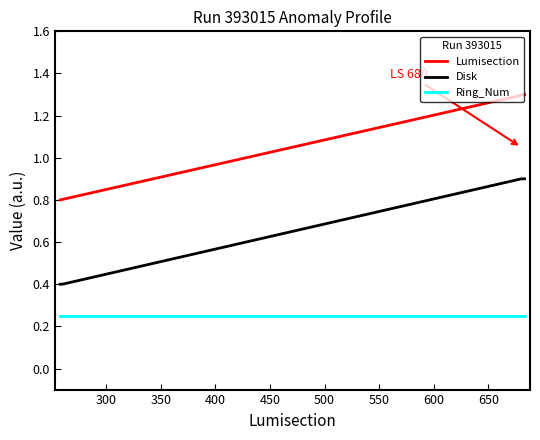

What is the maximum value shown in the chart?

1.3